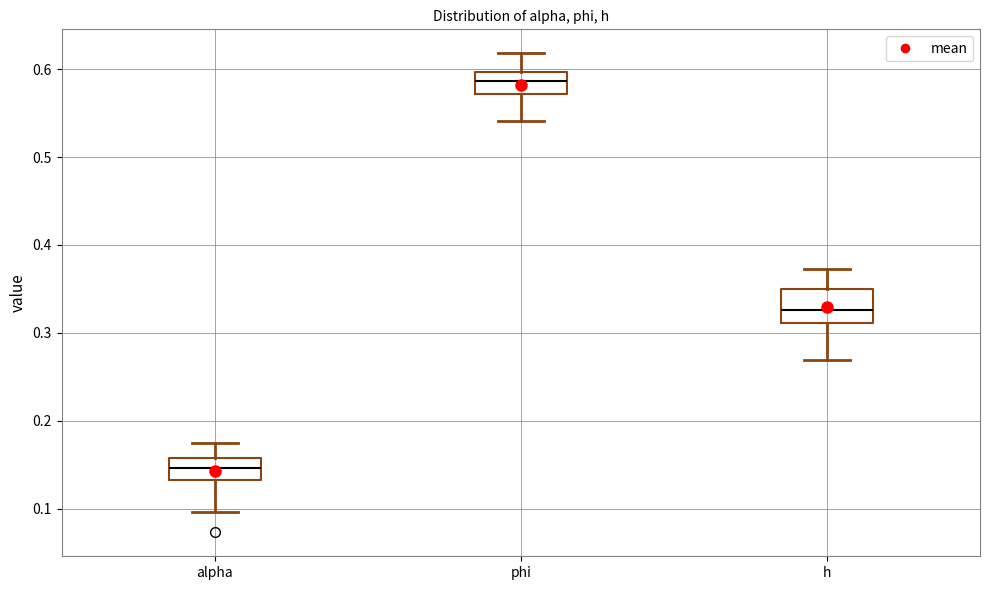

Where does the lower whisker of the box for alpha end on the y-axis? The values are not printed on the chart, so give them approximately, as read against the axis.

0.10